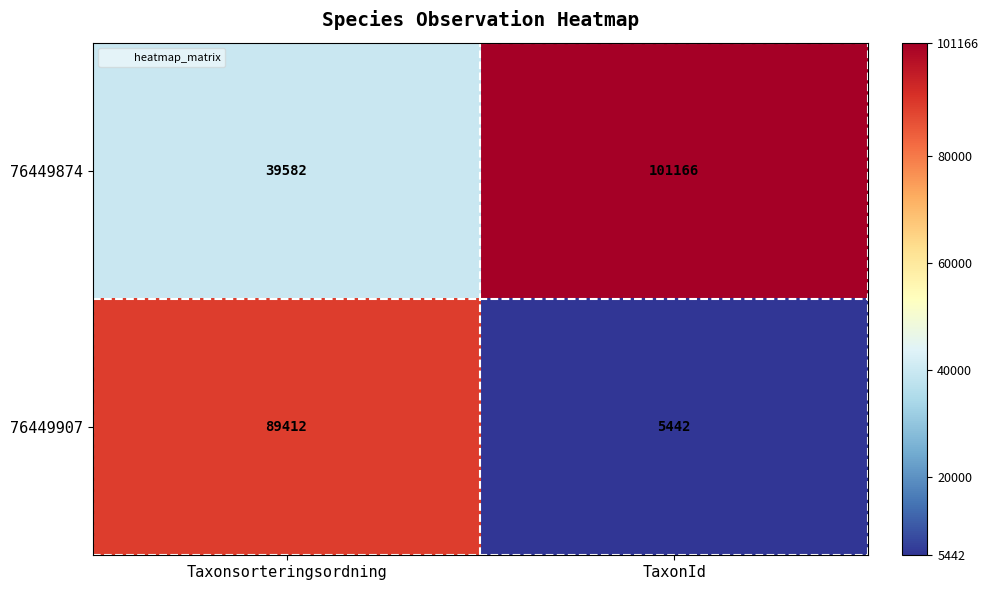

Reading left to right, extract all data points from this chart.

76449874: 39582	101166
76449907: 89412	5442